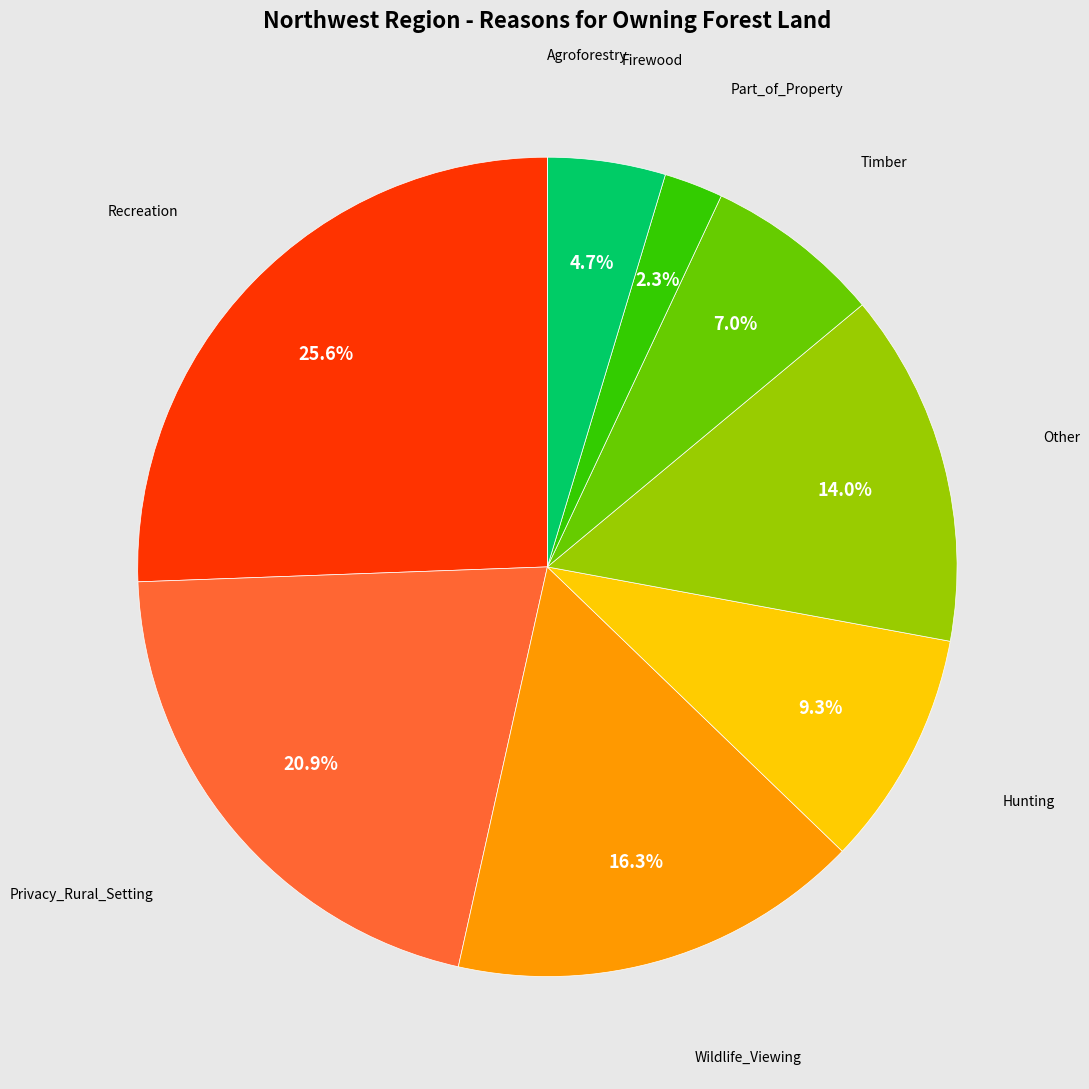

What portion of the pie excludes Firewood?

95.3%